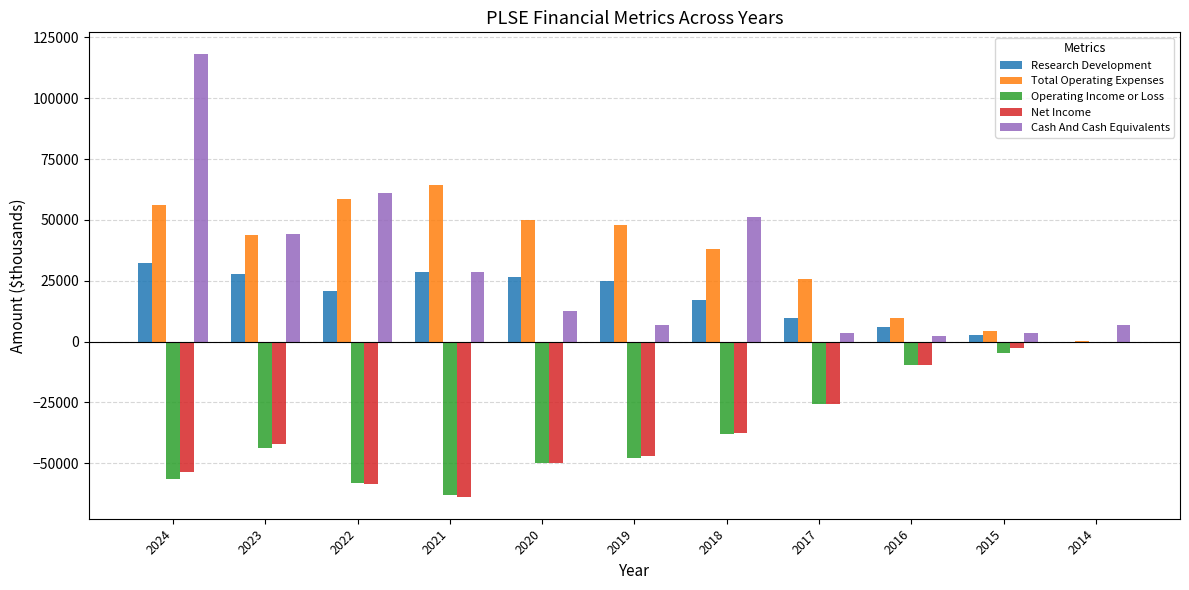

What is the sum of the Cash And Cash Equivalents values at 2023 and 2016?

46500